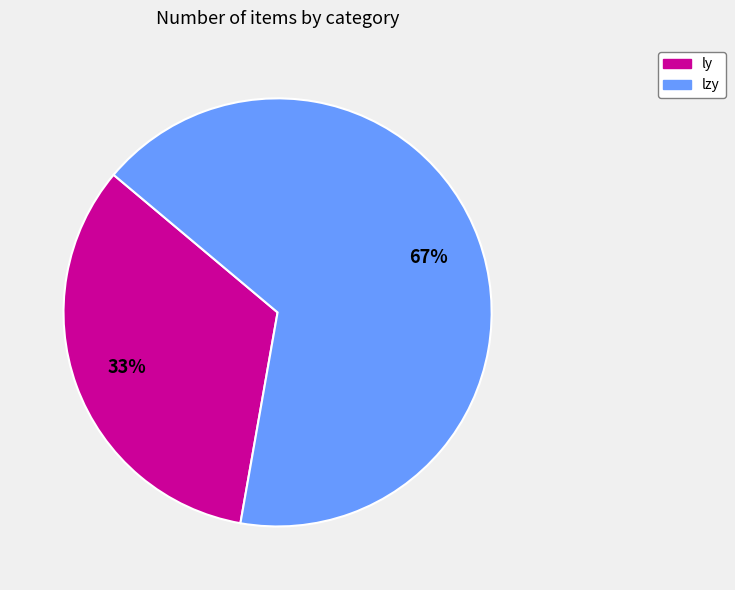

Rank the categories by value from highest to lowest.

lzy, ly